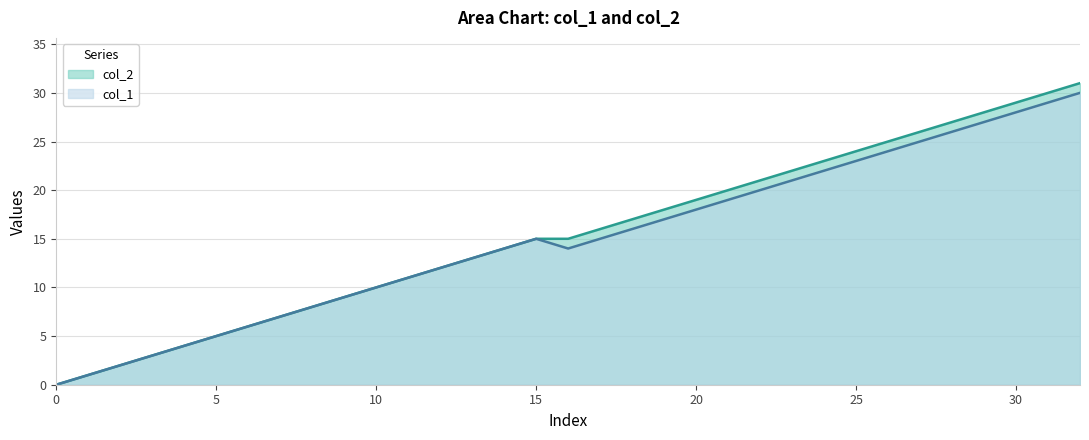

True or false: col_1 and col_2 intersect in this chart.

False